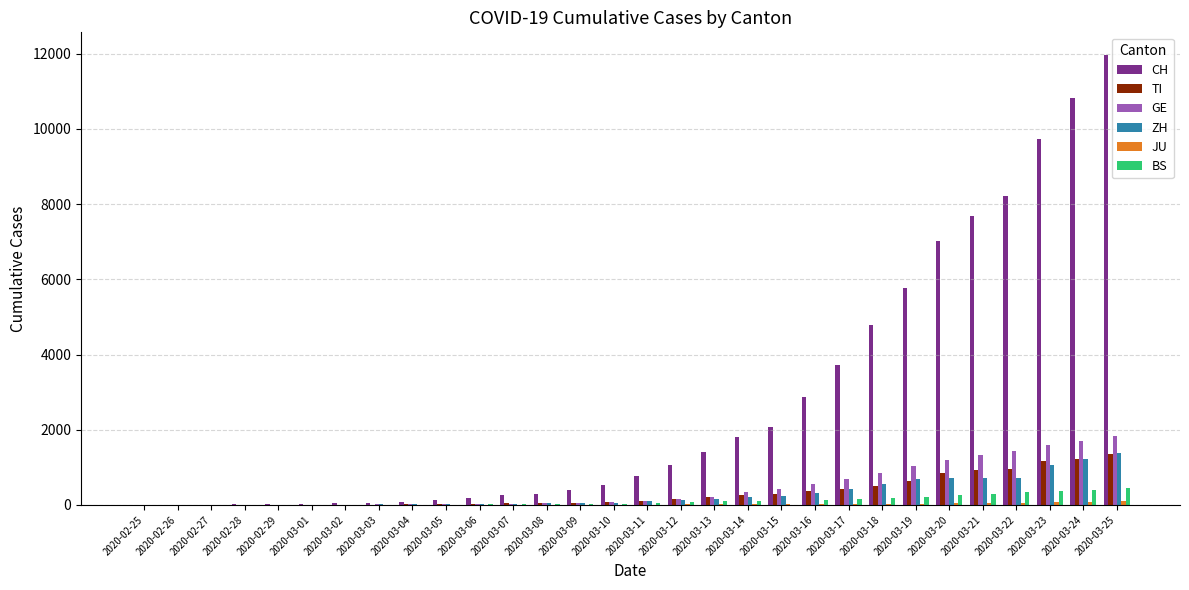

How many groups of bars are there?

30